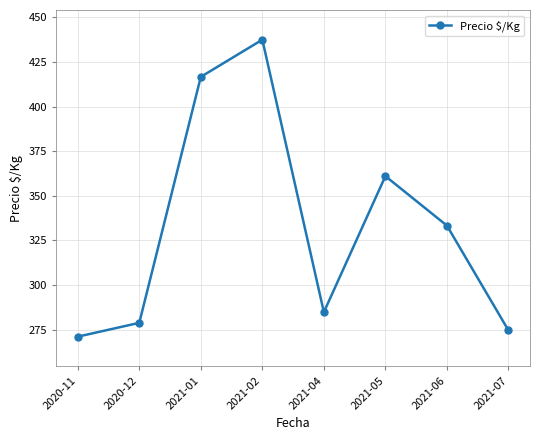

True or false: there are more than 1 points higher than both neighbors.

True